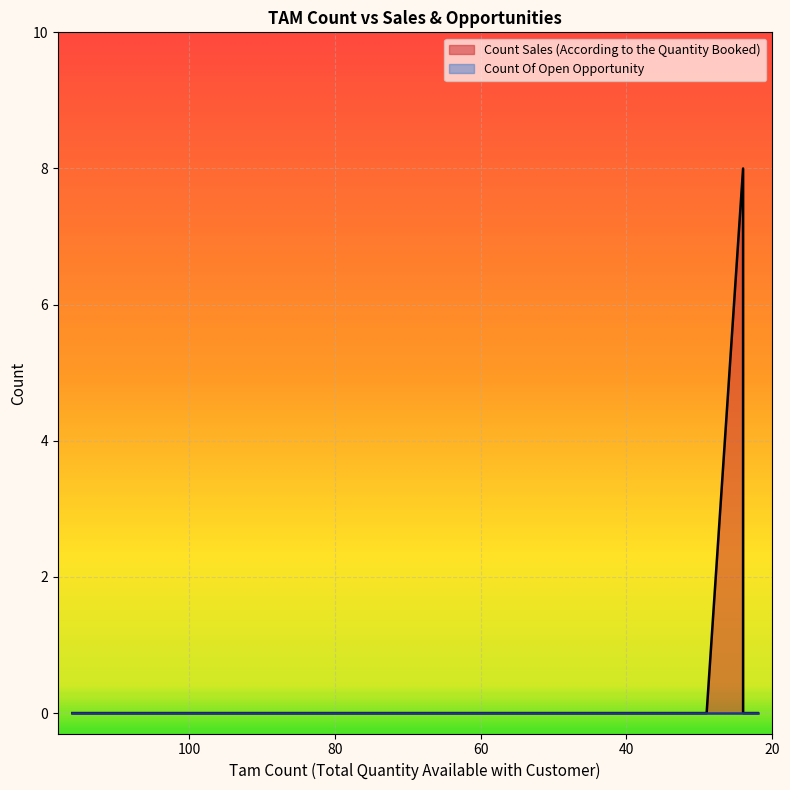

How many interior local peaks (higher than both neighbors) does the data have?

1